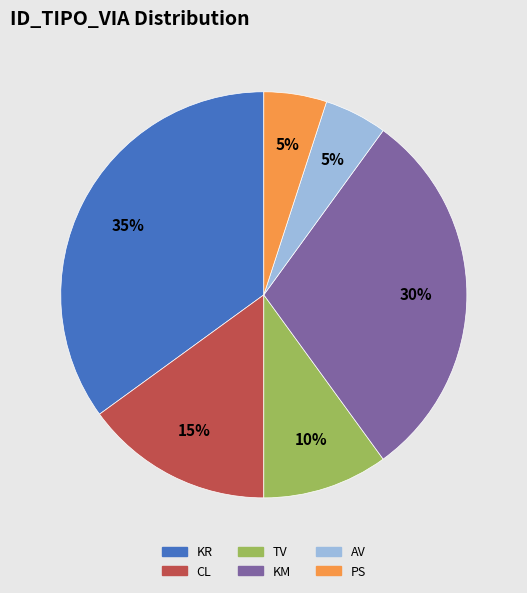

To the nearest percent, what portion does KM represent?

30%